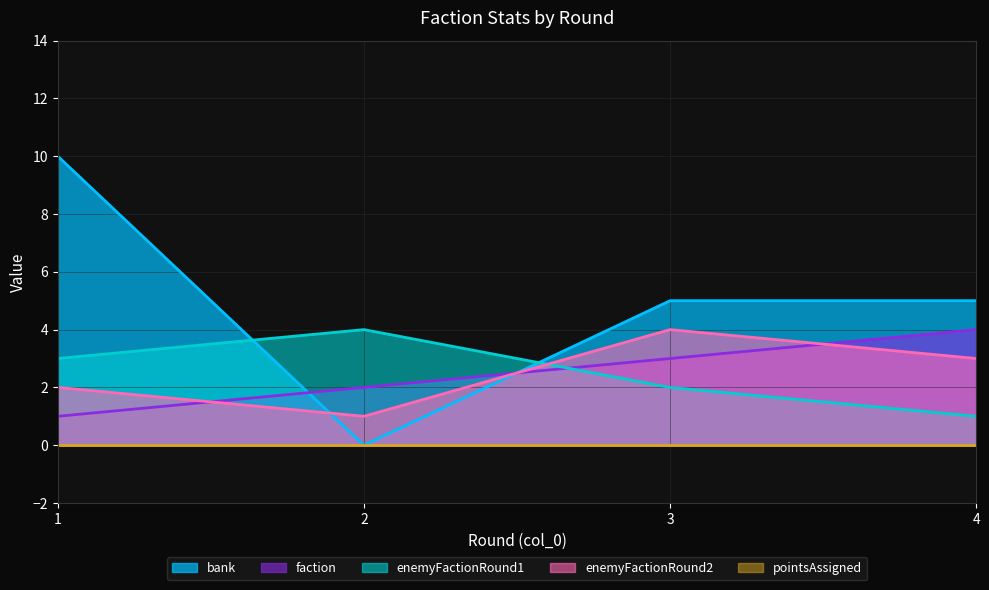

How many values in the enemyFactionRound2 series exceed 3?

1